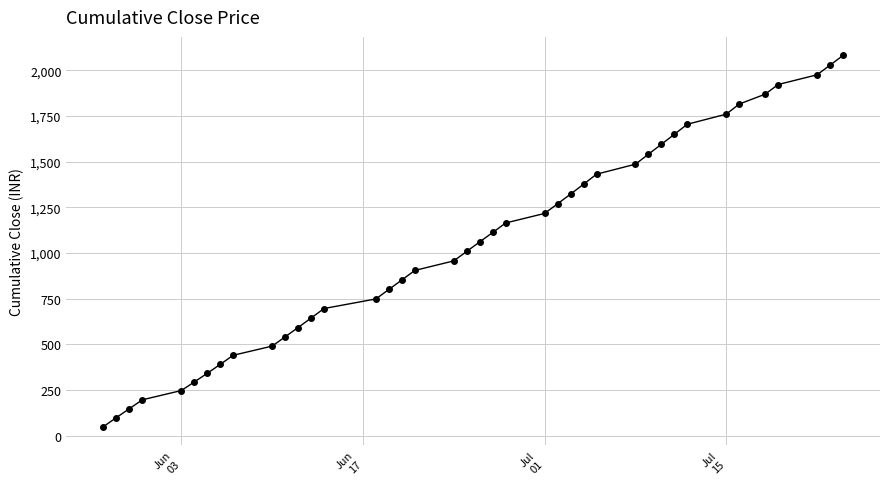

What is the sum of all values?

41811.3